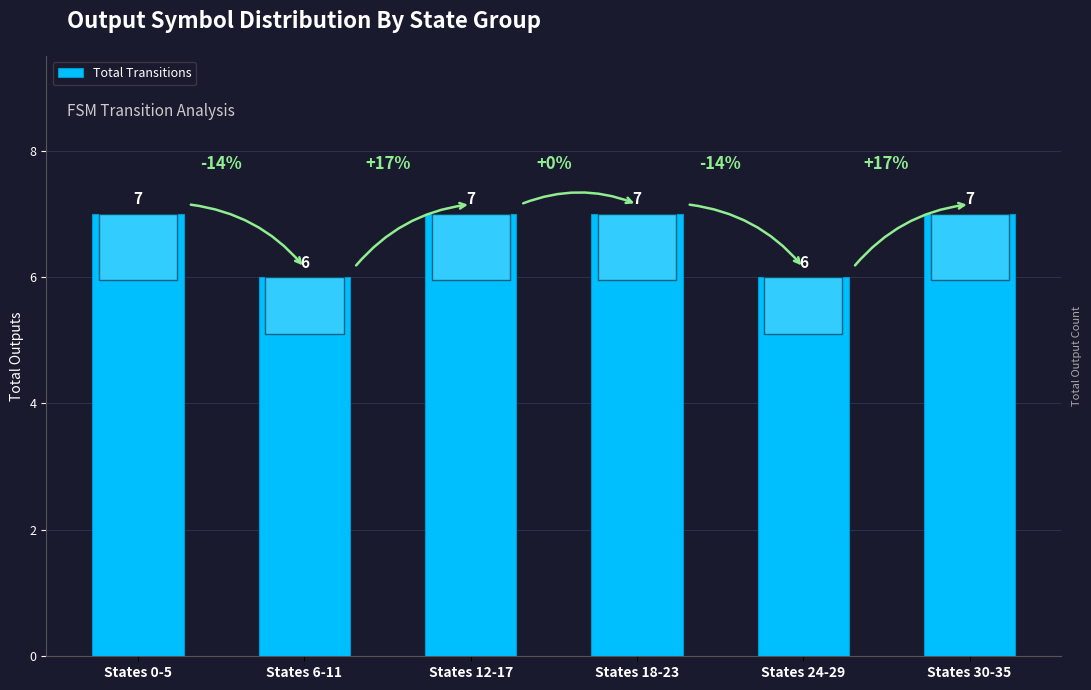

What is the ratio of the value at States 12-17 to the value at States 24-29?

1.2